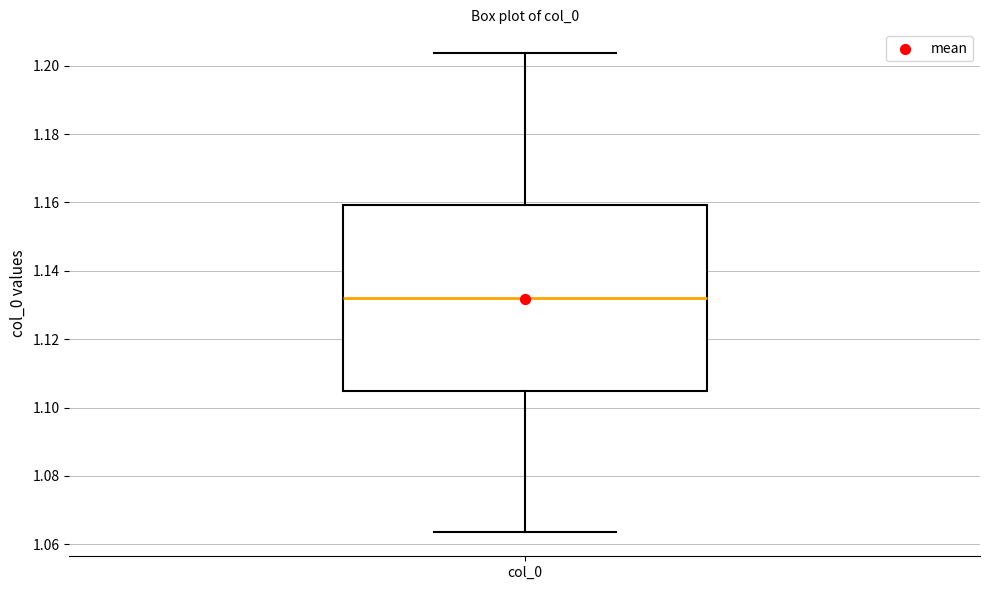

Read this box plot against the y-axis: the position of the median line, the range covered by the box, and the ends of both whiskers. The values are not printed on the chart, so give them approximately, as read against the axis.

median 1.132, box 1.104 to 1.160, whiskers 1.064 to 1.204